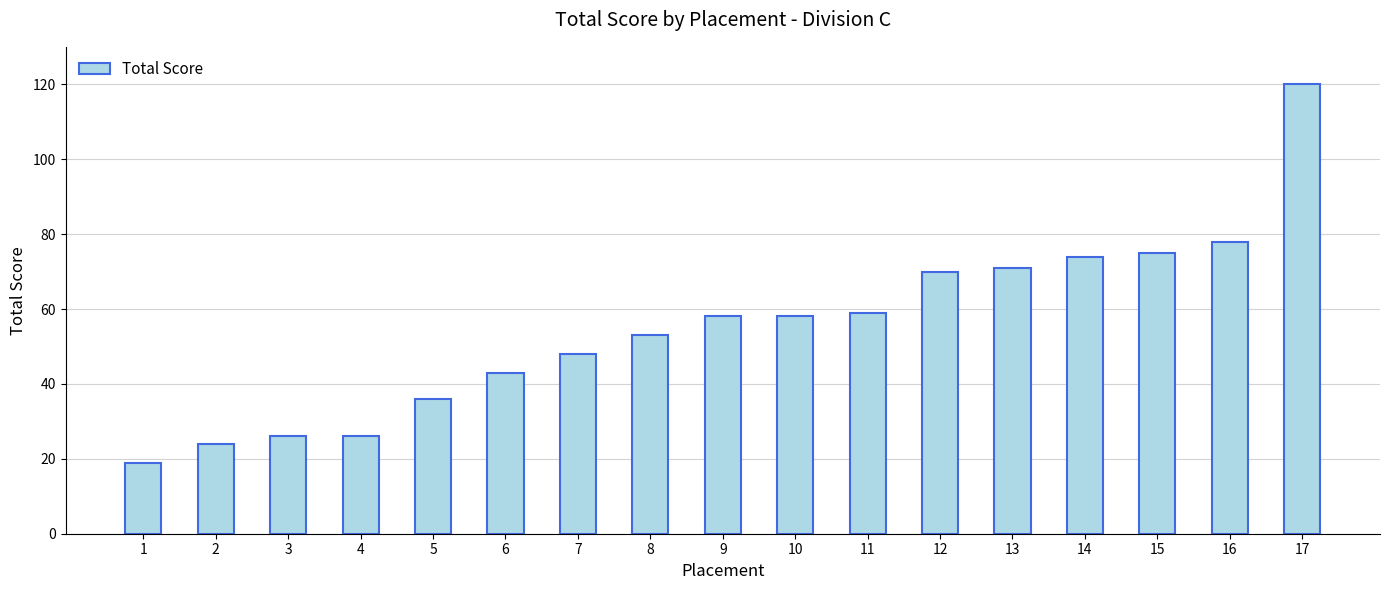

Which label corresponds to the largest value in the chart?

17